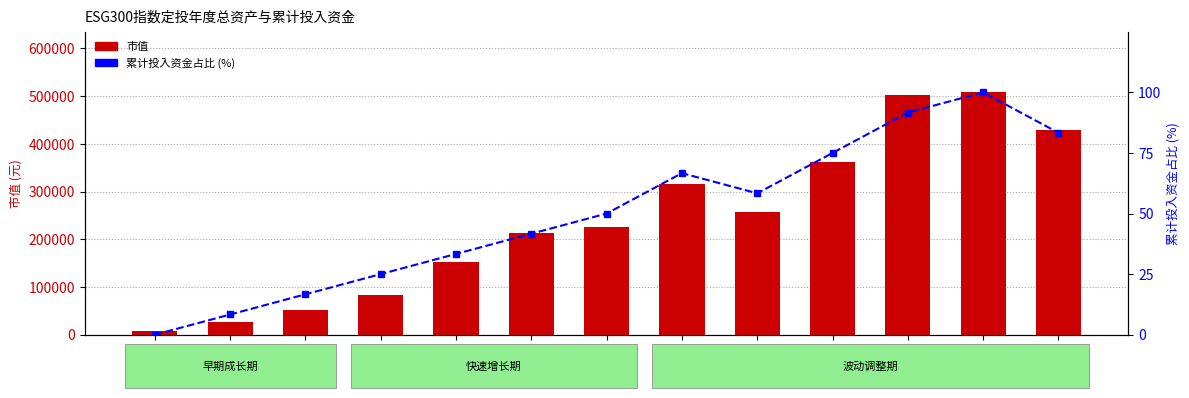

Reading right to left, transcribe all the data shown in this chart.

市值: 2022=429691.2	2021=507834.4	2020=501442.2	2019=362098.1	2018=257772.9	2017=315263.0	2016=226023.3	2015=214081.4	2014=153292.7	2013=82813.6	2012=52348.7	2011=25685.6	2010=7908.7
累计投入资金占比 (%): 2022=83.3	2021=100.0	2020=91.7	2019=75.0	2018=58.3	2017=66.7	2016=50.0	2015=41.7	2014=33.3	2013=25.0	2012=16.7	2011=8.3	2010=0.0